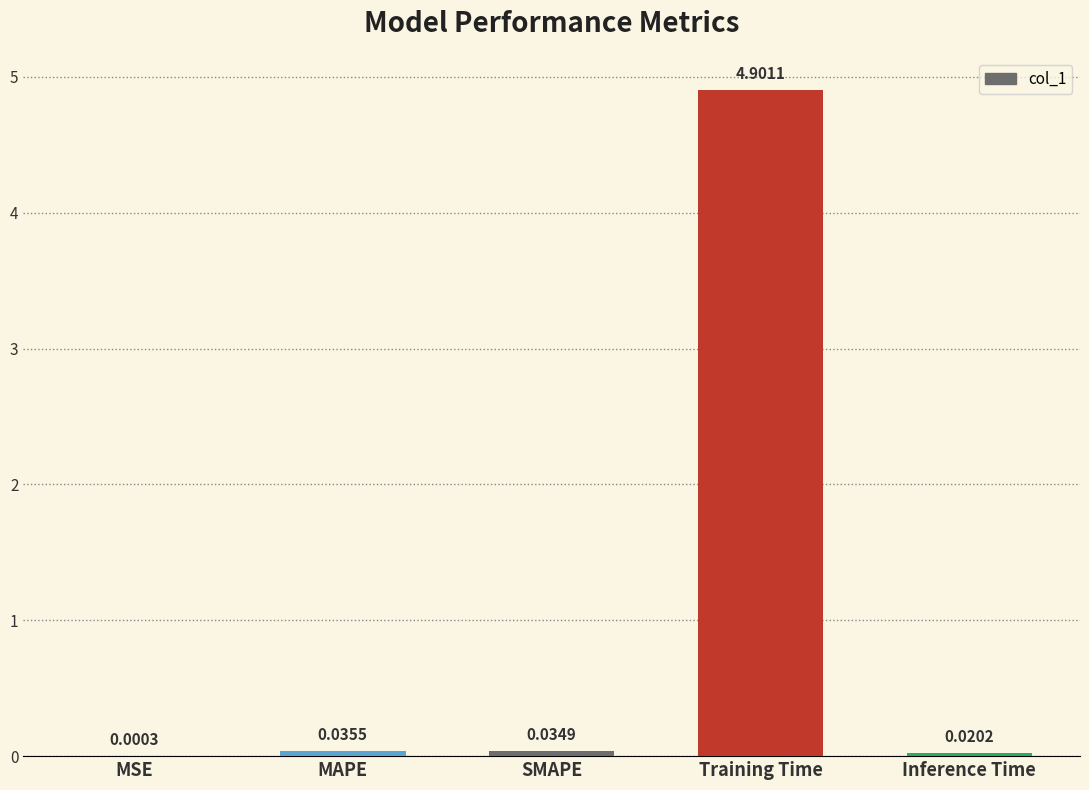

What is the change in value from SMAPE to Training Time?

+4.9